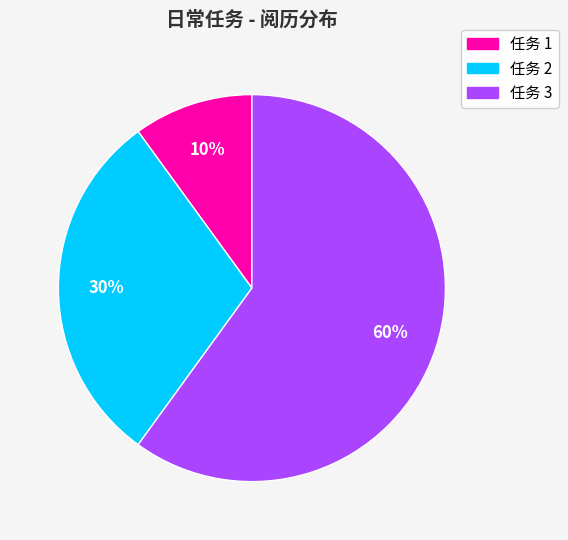

To the nearest percent, what is the difference between the largest and smallest slice percentages?

50%